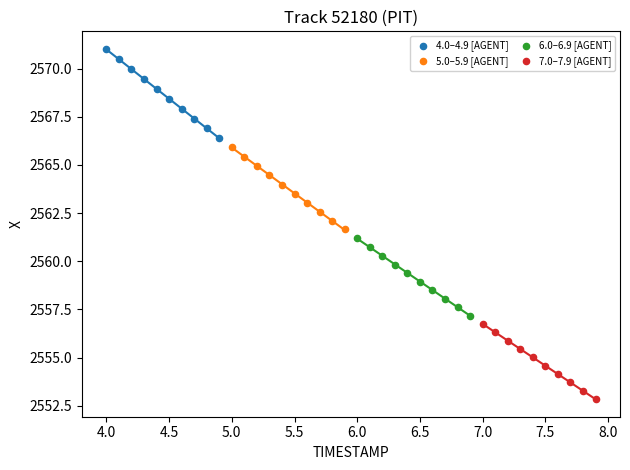

Which series has the widest spread of Y values?

4.0–4.9 [AGENT]